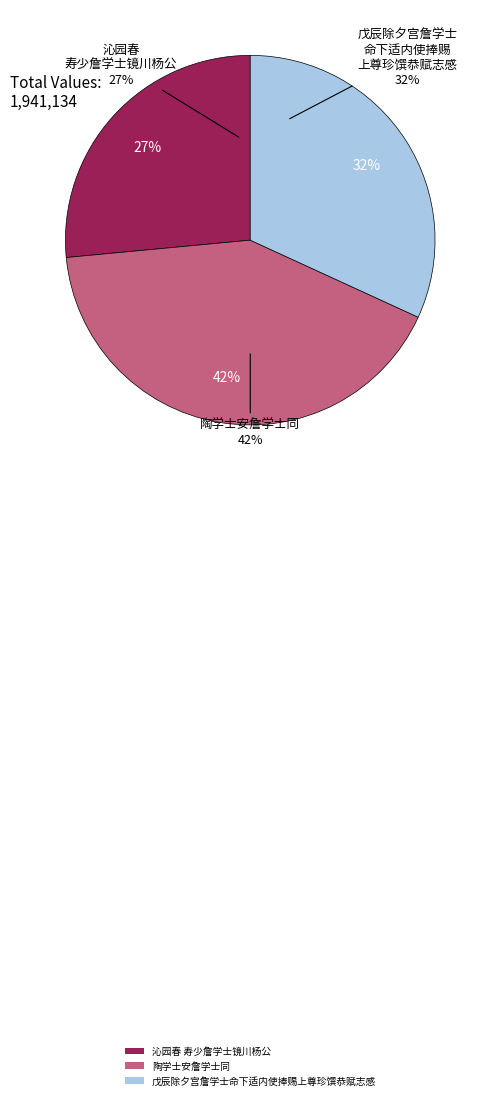

Which slice is the largest?

陶学士安詹学士同